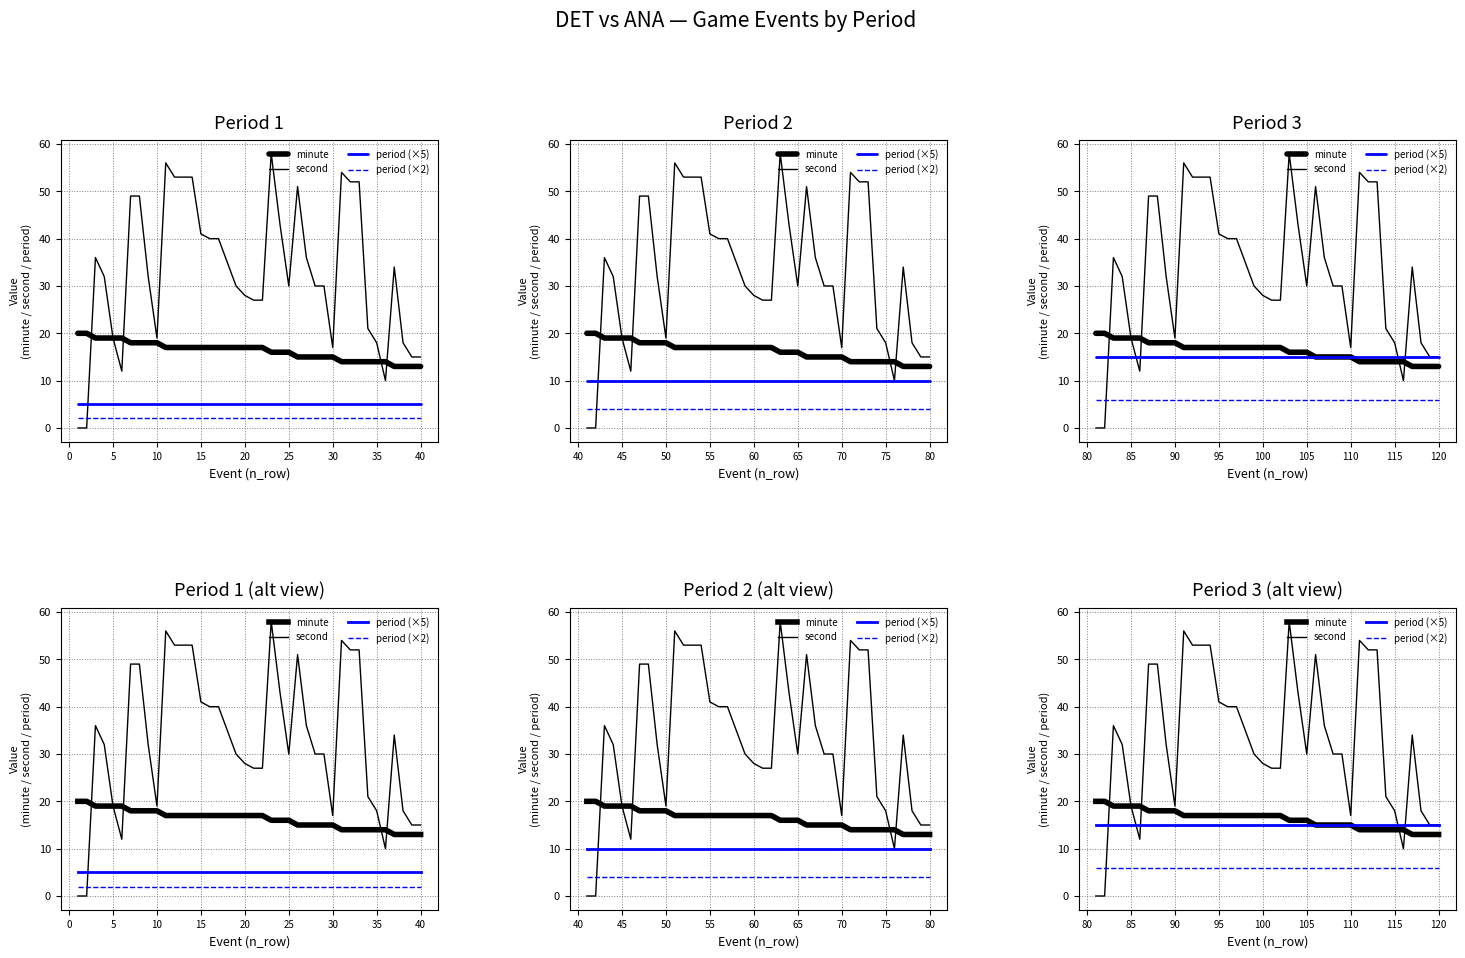

List the series in order of their peak value, highest first.

second, minute, period (×5), period (×2)